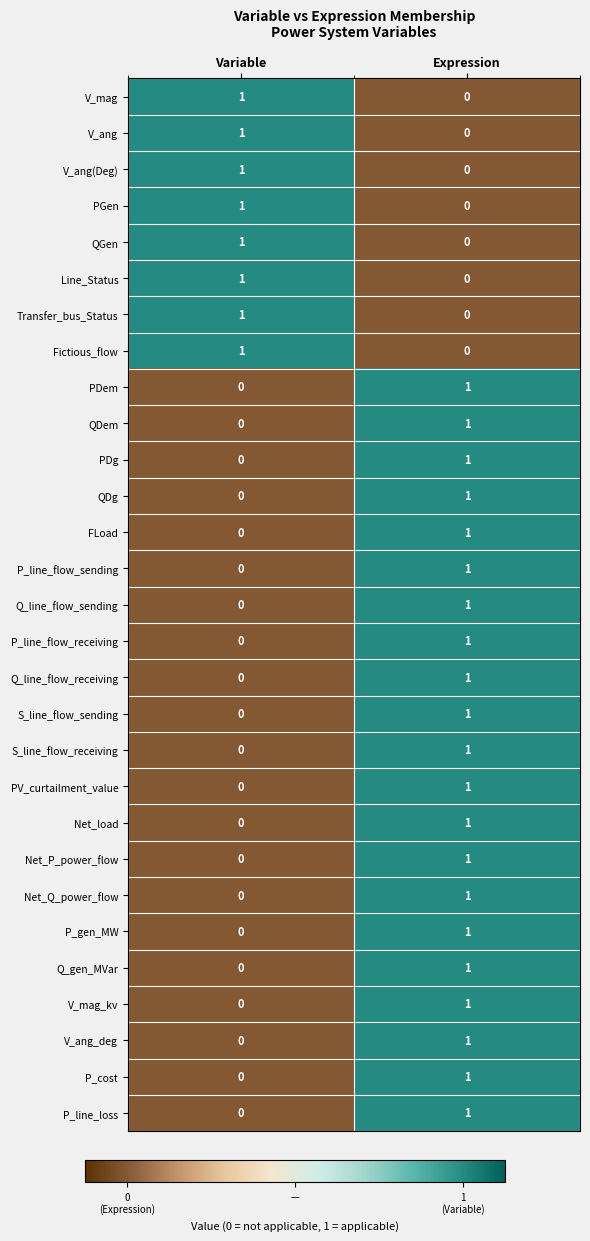

At which category is the sum across all series the highest?

Expression